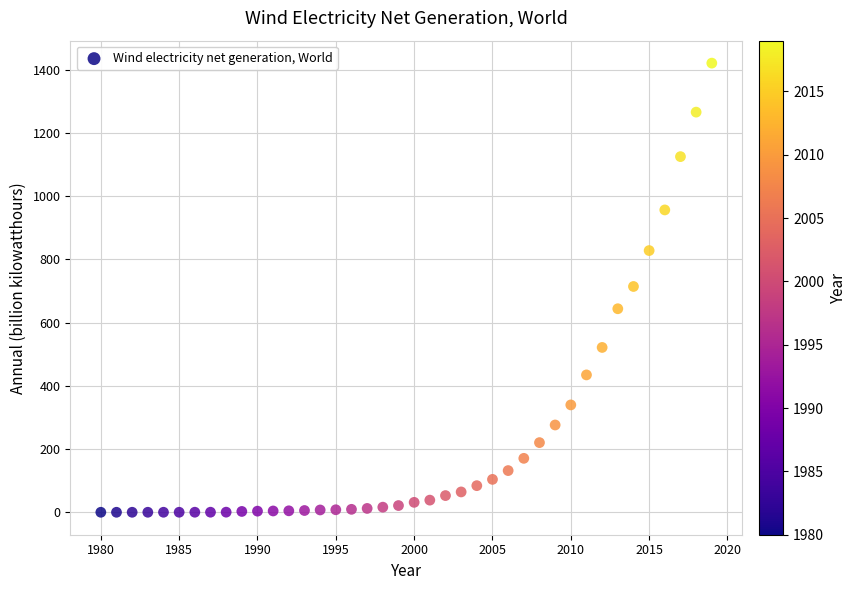

What is the range of Y values (max minus min)?

1420.5